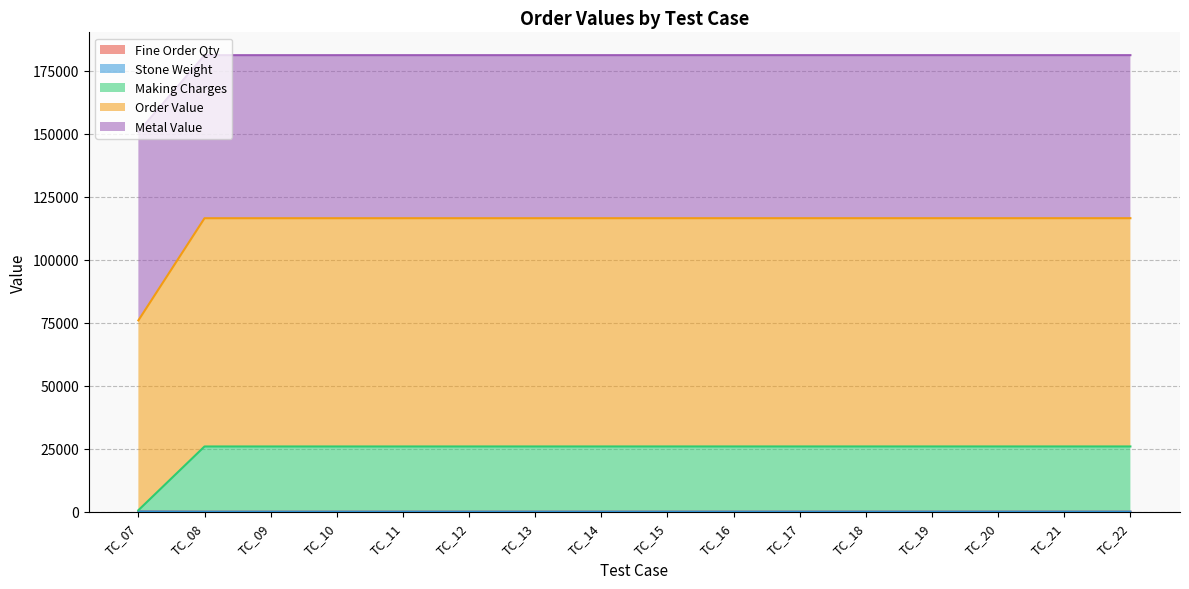

True or false: Metal Value and Order Value cross at least once.

False